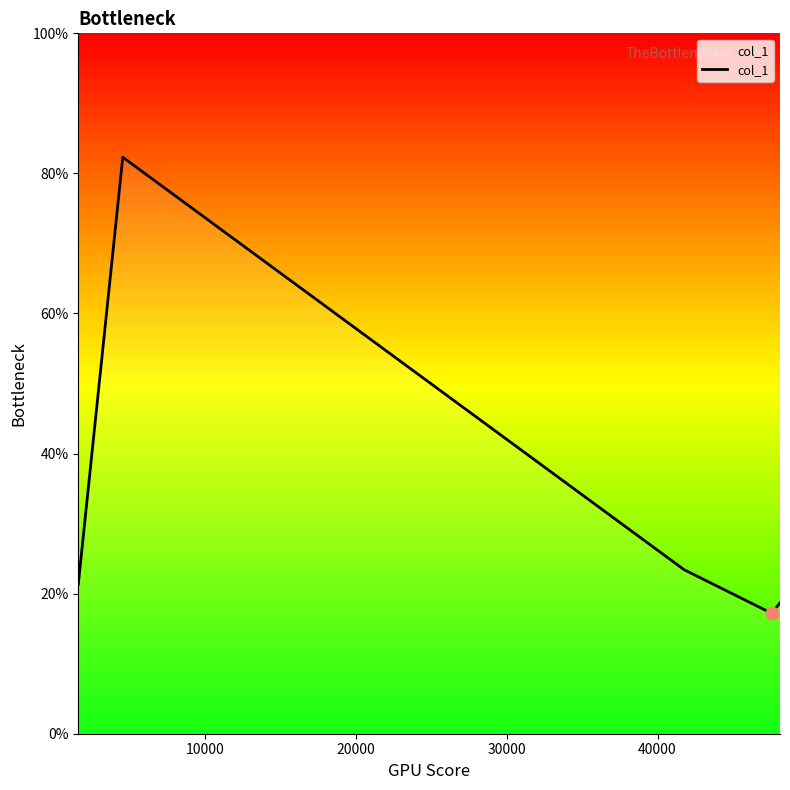

True or false: the data has more than 1 interior local peaks.

False